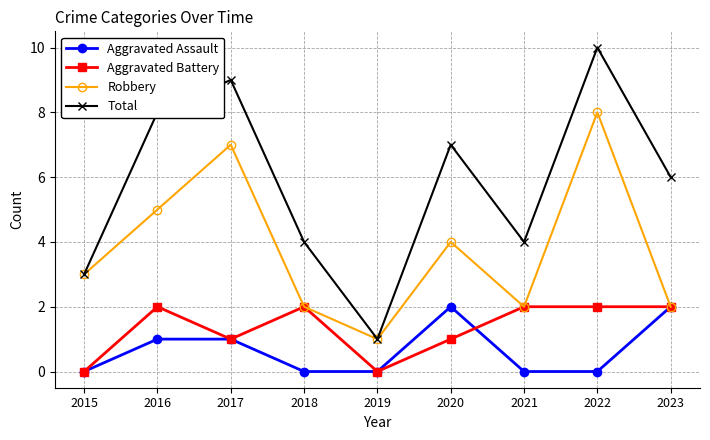

In Robbery, how many points are lower than both neighbors (excluding endpoints)?

2